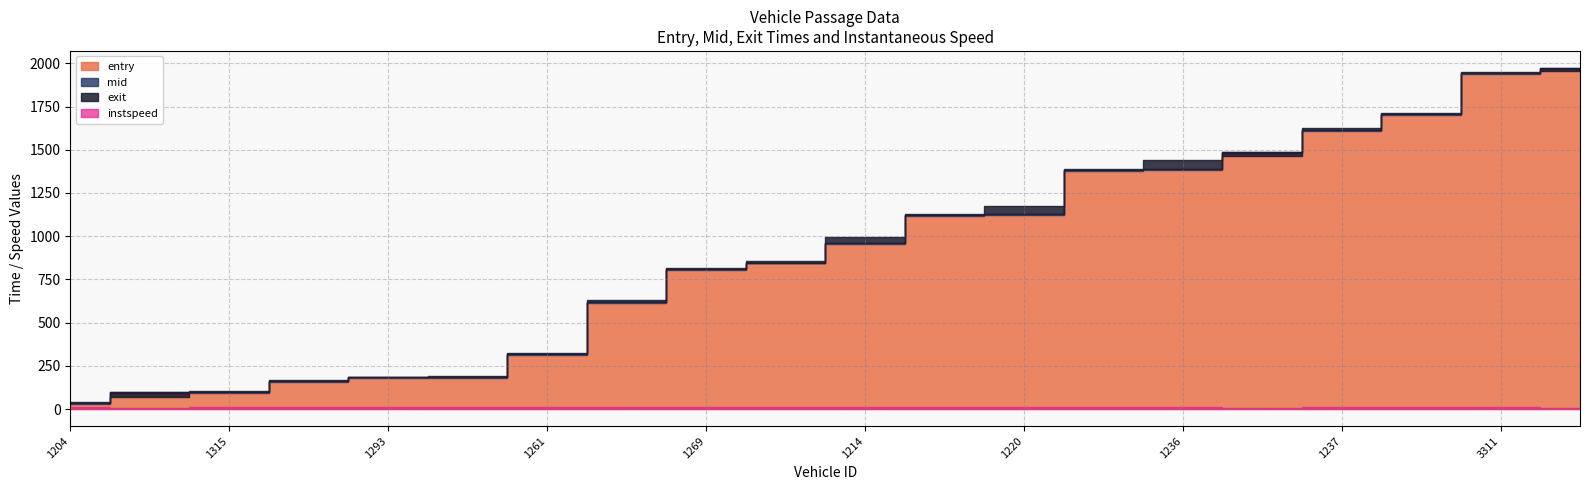

In instspeed, how many points are higher than both neighbors (excluding endpoints)?

5